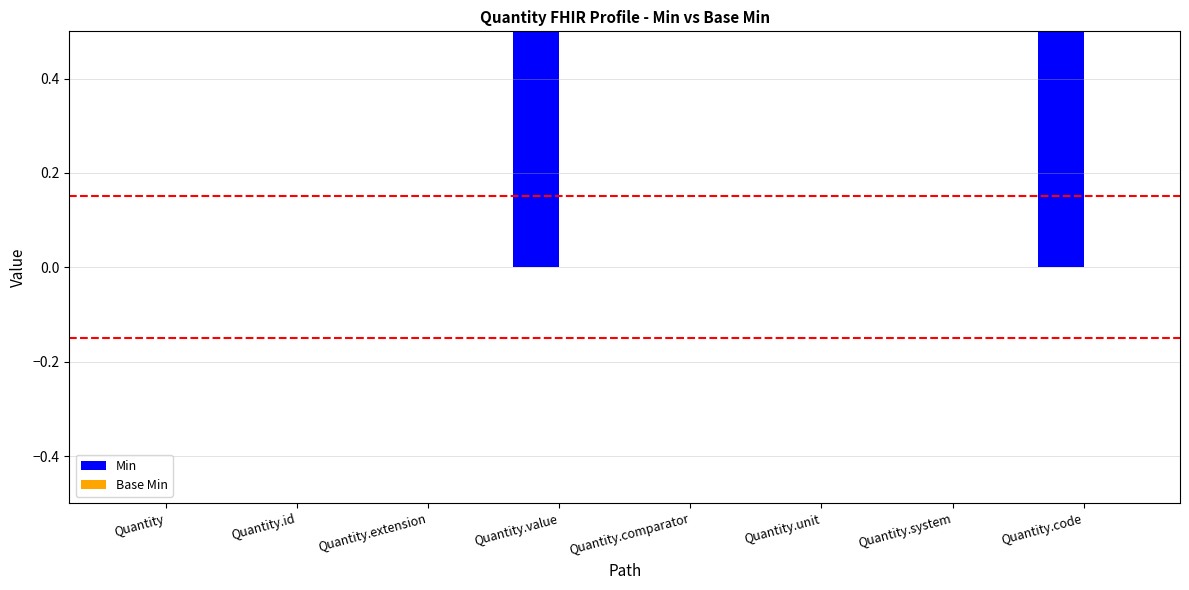

Which series has the largest total across all categories?

Min